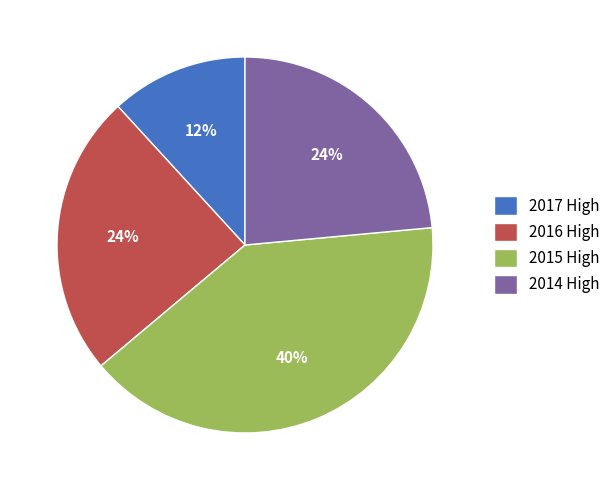

Combined, do 2014 High and 2015 High account for over 50%?

Yes